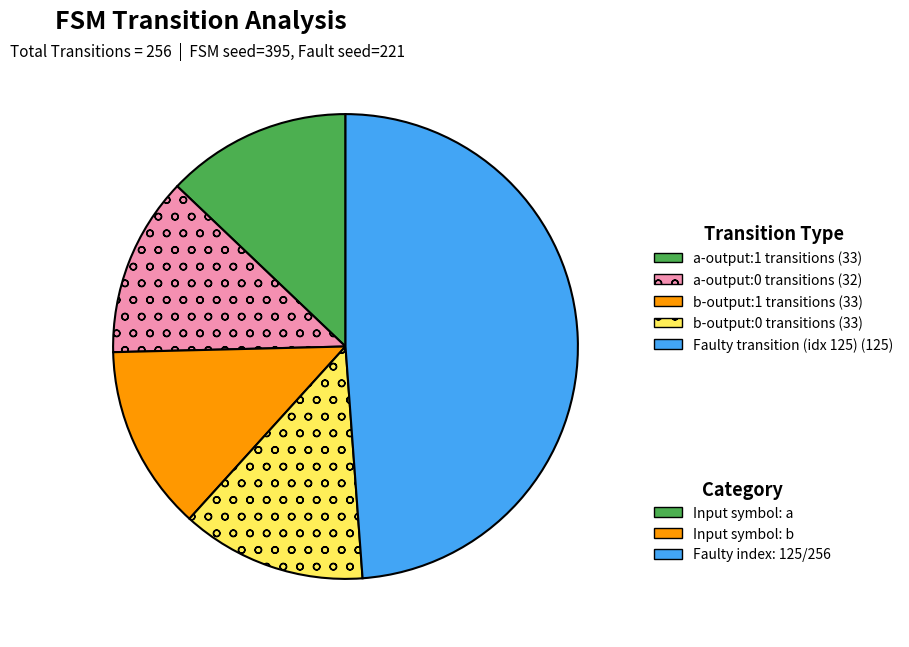

Is there any slice that represents more than half of the pie?

No